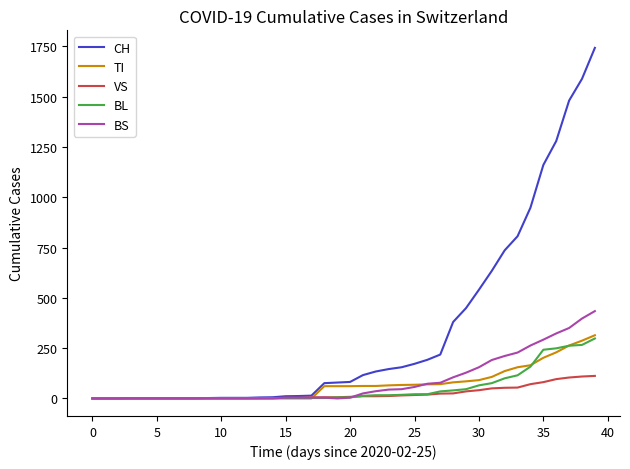

What are all the series names shown in the legend?

CH, TI, VS, BL, BS